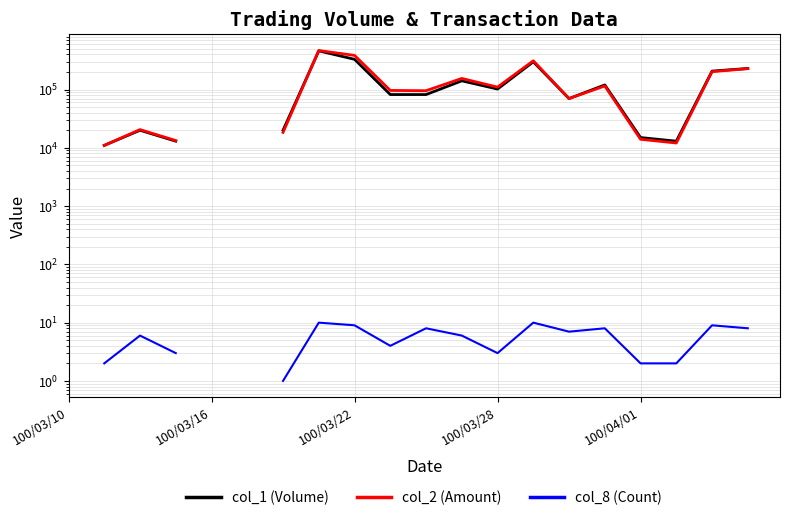

True or false: col_2 (Amount) and col_8 (Count) intersect in this chart.

False